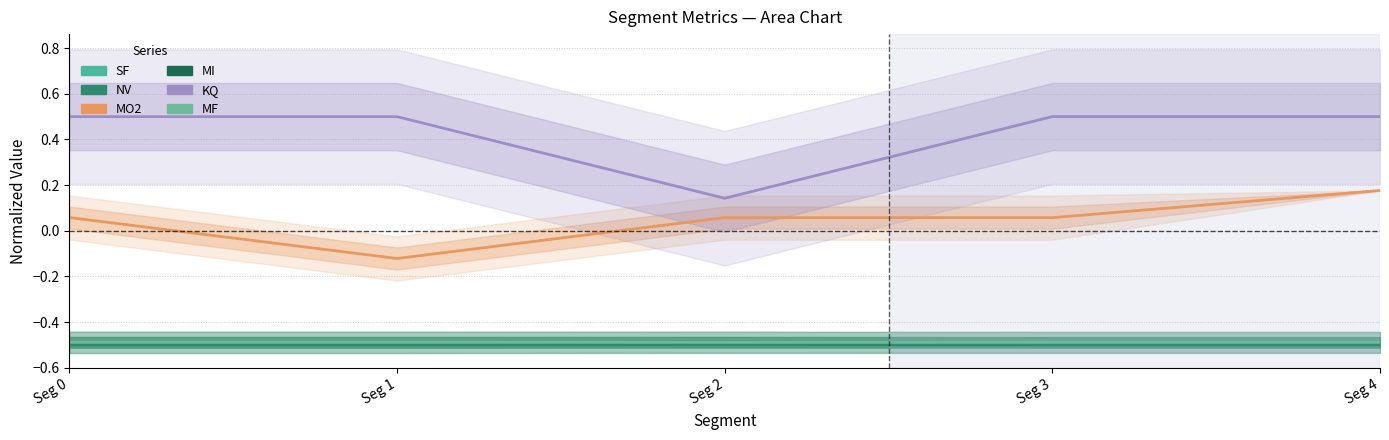

Which series has the widest spread of values?

KQ